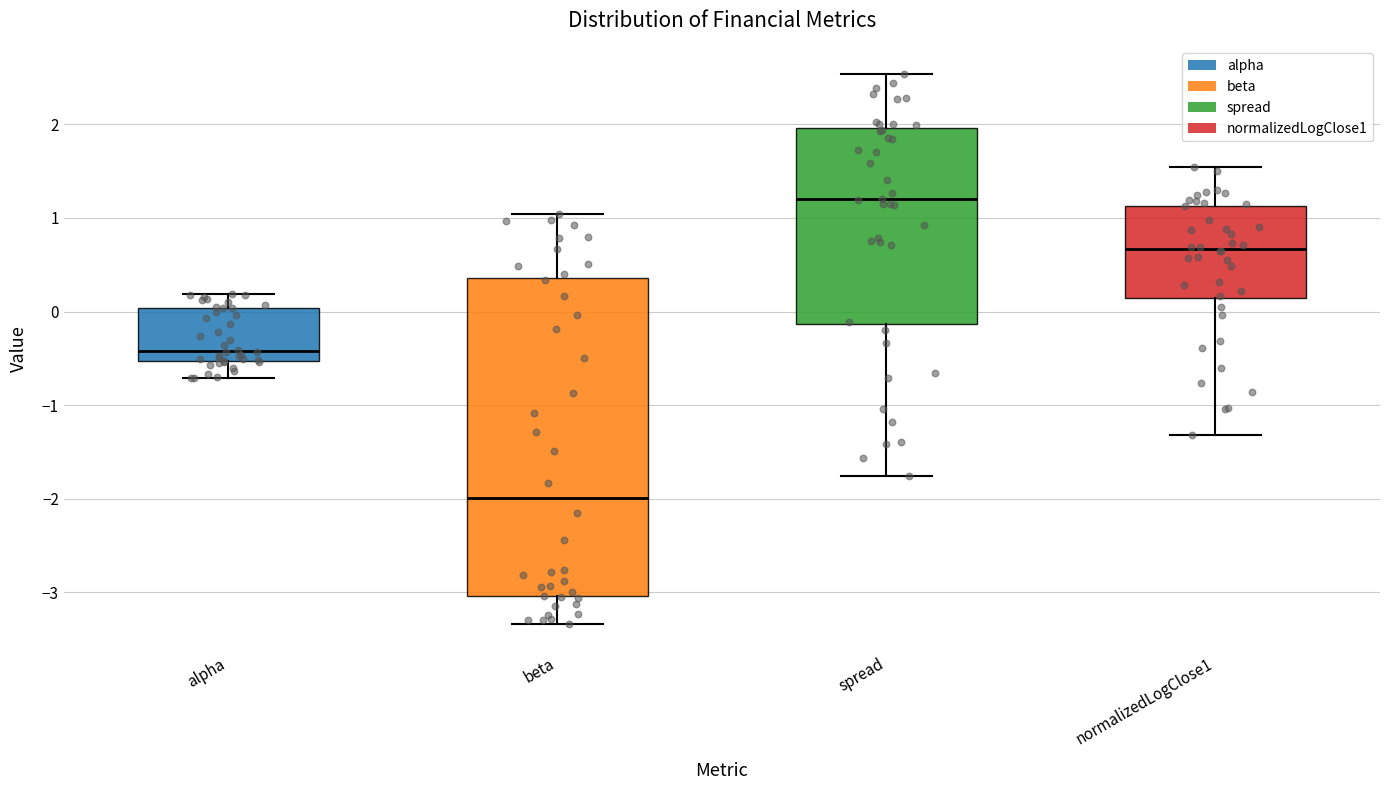

Reading left to right, read every box against the y-axis: the position of its median line, the range the box covers, and the ends of its whiskers. The values are not printed on the chart, so give them approximately, as read against the axis.

alpha: median -0.4, box -0.5 to 0.0, whiskers -0.7 to 0.2
beta: median -2.0, box -3.0 to 0.4, whiskers -3.3 to 1.0
spread: median 1.2, box -0.1 to 2.0, whiskers -1.8 to 2.5
normalizedLogClose1: median 0.7, box 0.1 to 1.1, whiskers -1.3 to 1.5